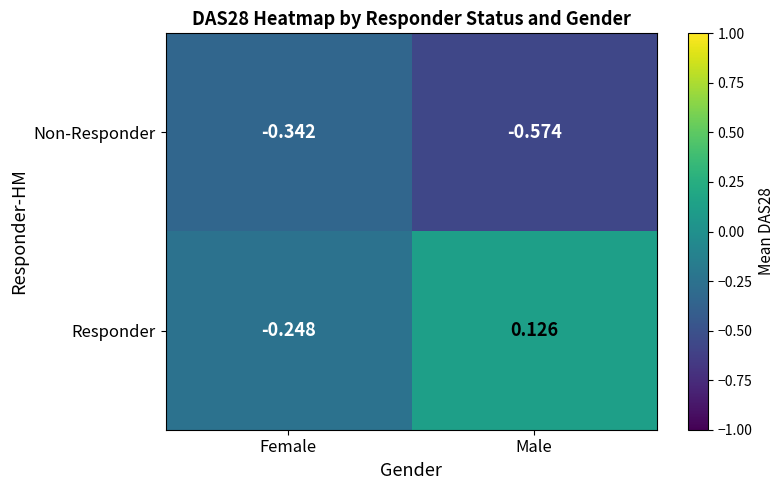

At Female, list the series in order from largest to smallest.

Responder, Non-Responder